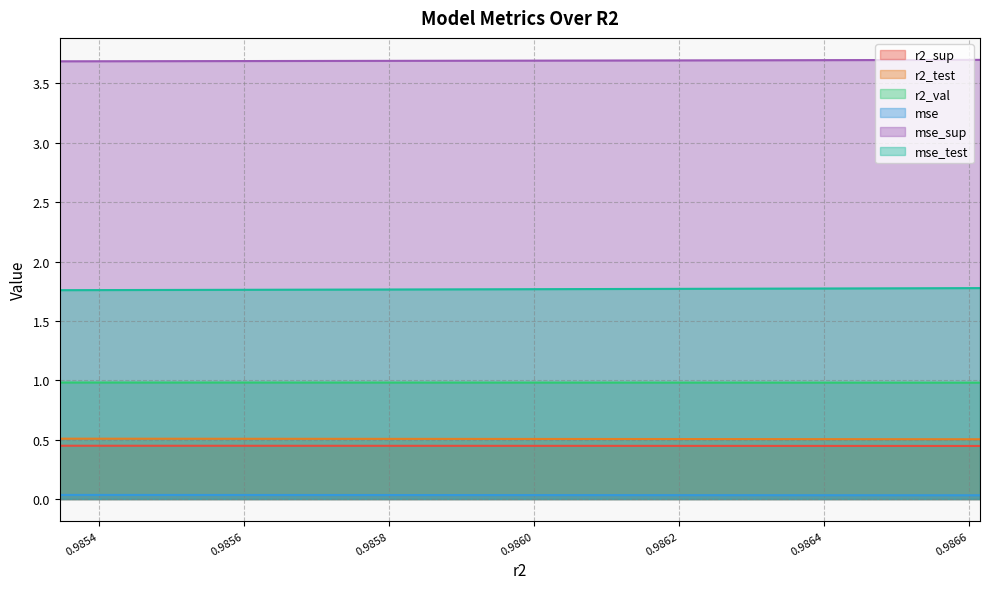

Between 0.9858153887779827 and 0.9864944568485859, which series saw the biggest shift?

r2_test